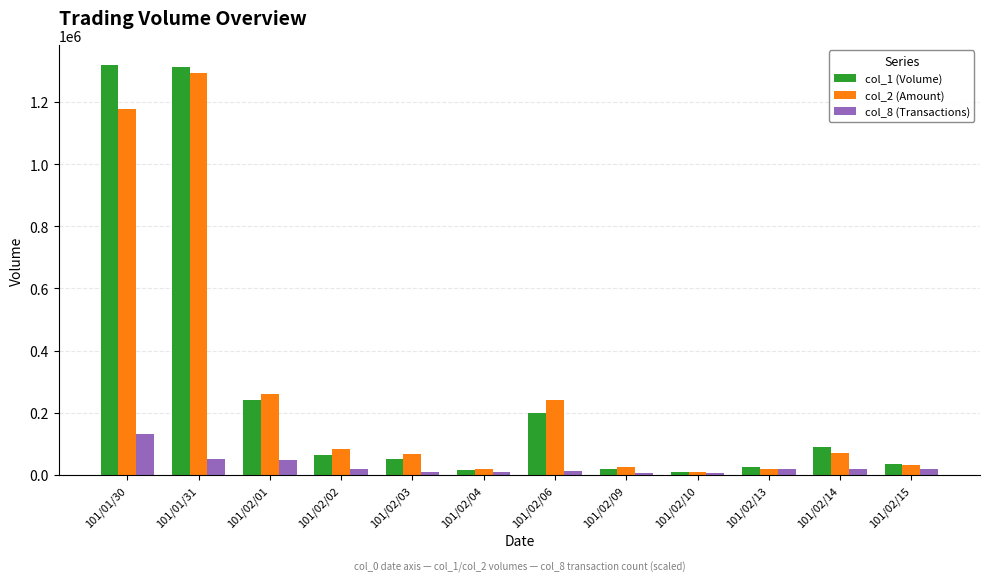

What is the approximate value of col_8 (Transactions) at 101/02/15?

18828.6